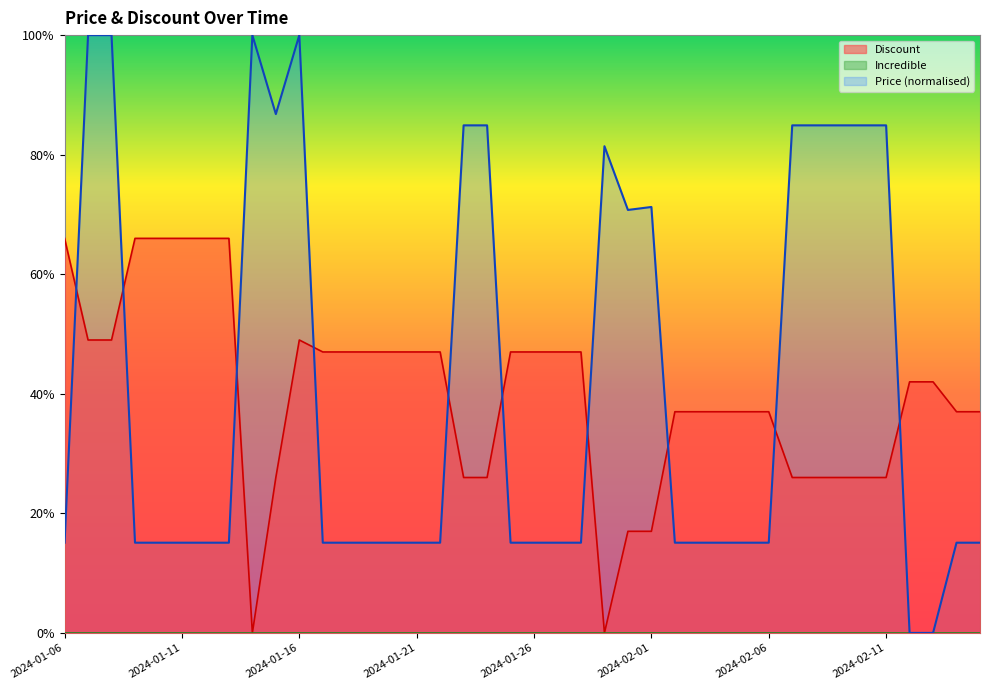

The Price series shows 100.0 at 2024-01-07. True or false?

True